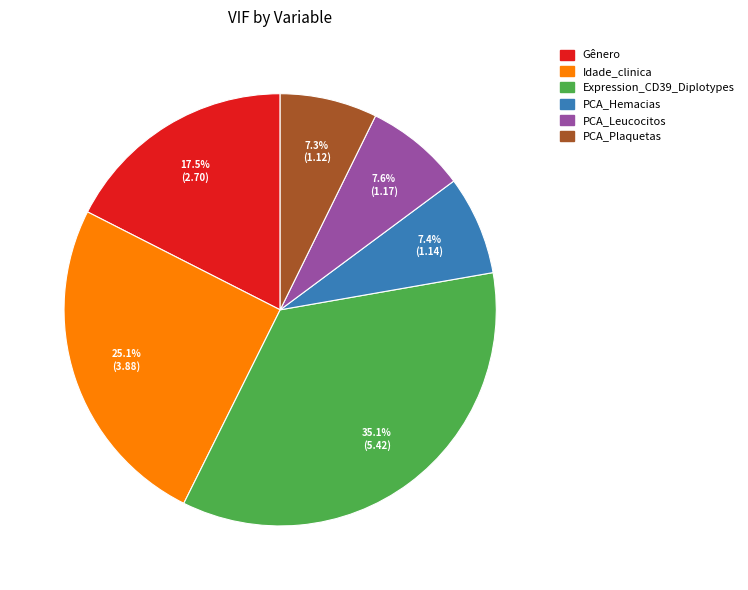

Is it true that PCA_Hemacias is 7% of the pie?

True